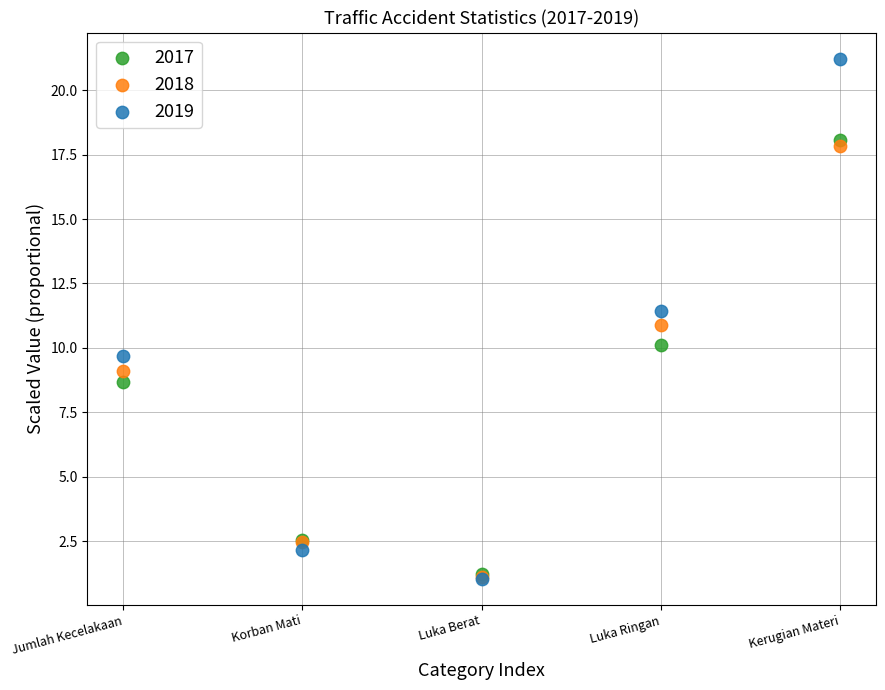

What are all the series names shown in the legend?

2017, 2018, 2019